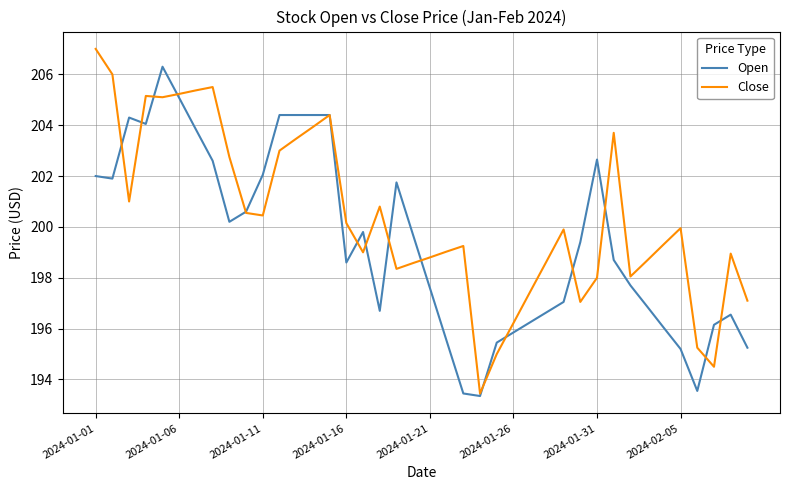

Which series has the largest total across all categories?

Close